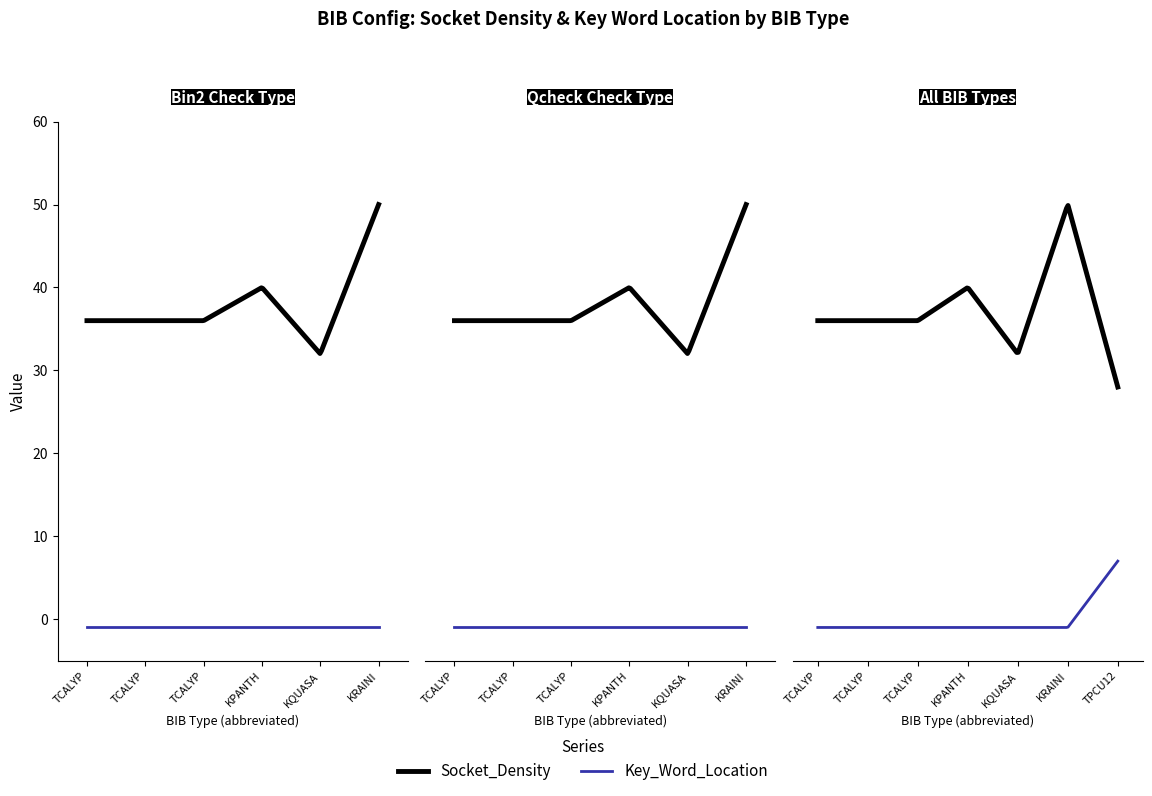

What is the sum of the Key_Word_Location values at KQUASAR3 and TPCU12_EP?

6